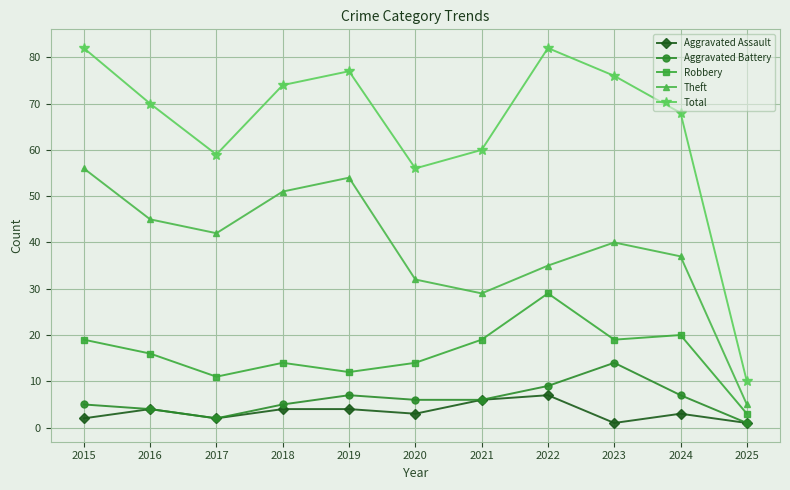

What is the maximum value for Aggravated Assault?

7